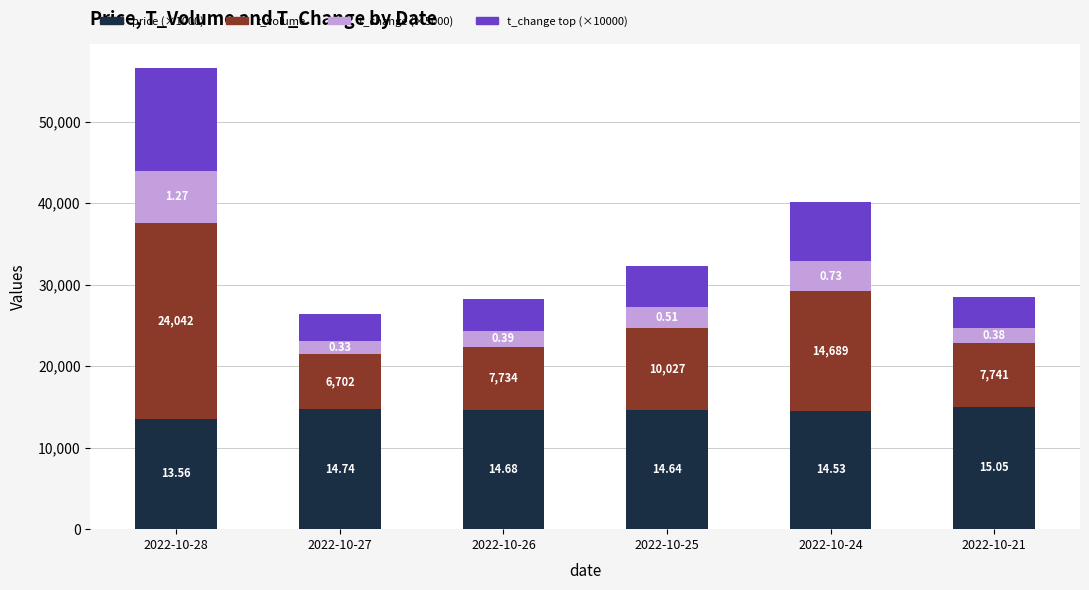

What are all the series names shown in the legend?

price (×1000), t_volume, t_change (×5000), t_change top (×10000)